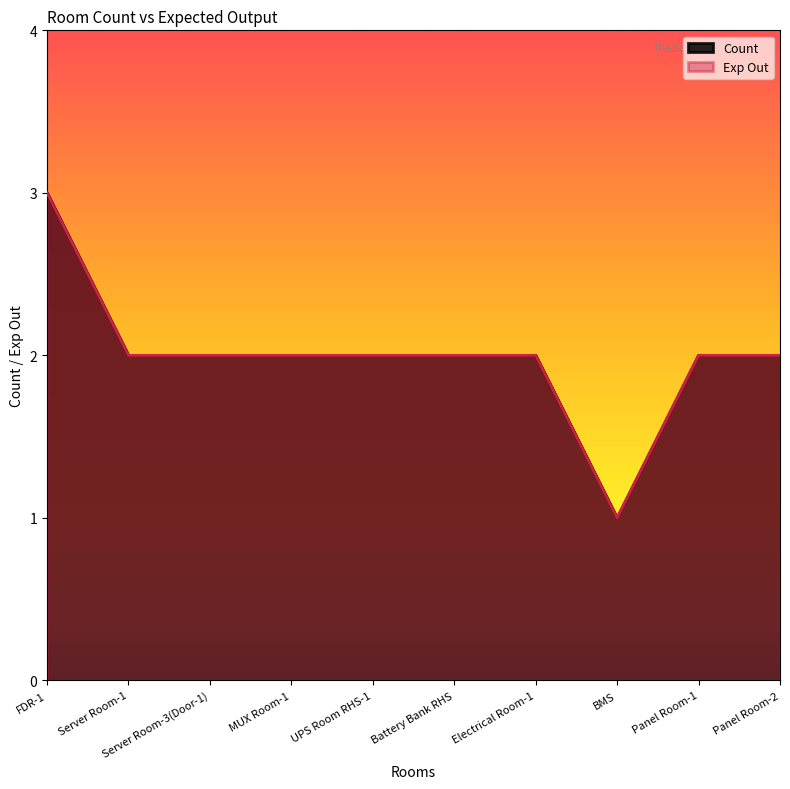

Which series has the largest total across all categories?

Count